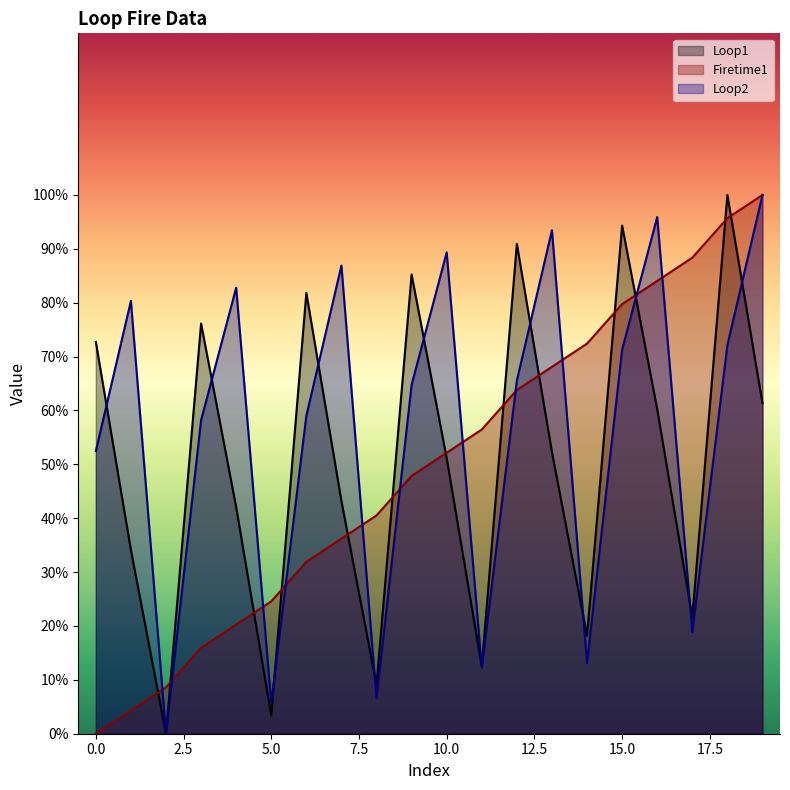

Which category has the highest value across all series?

18